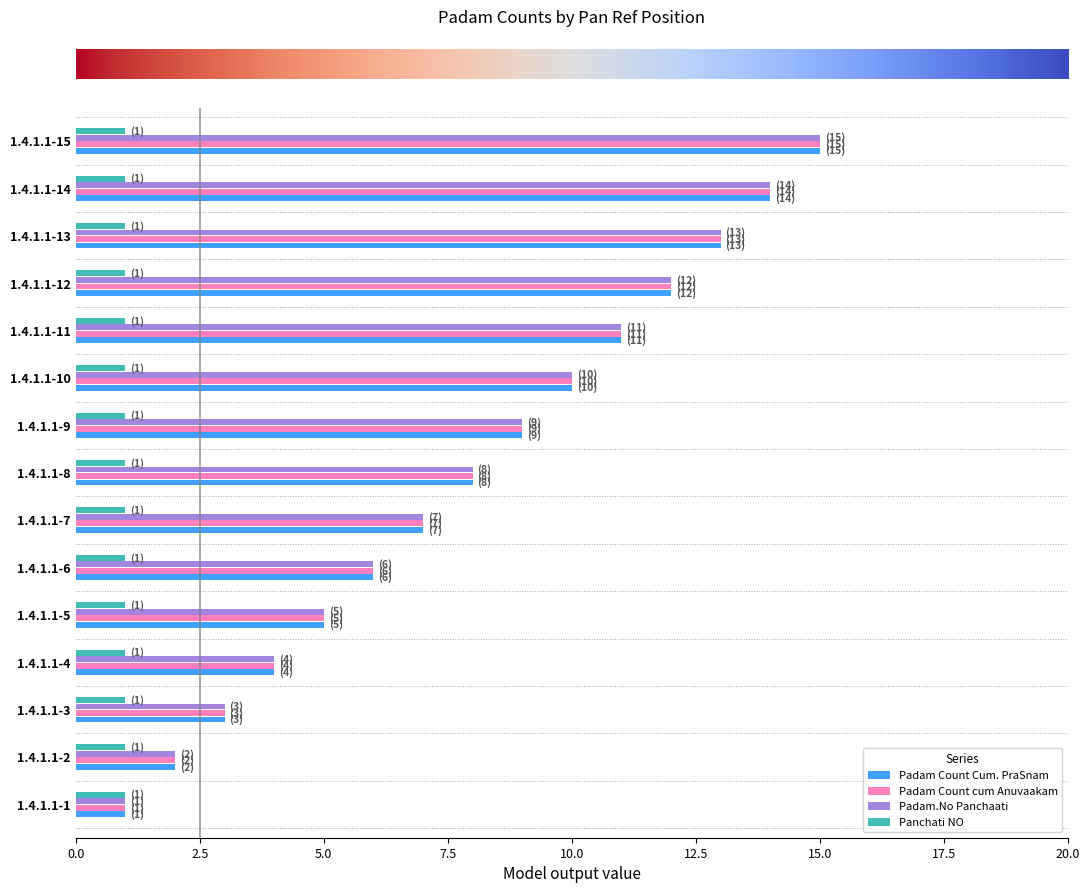

What is the maximum value shown in the chart?

15